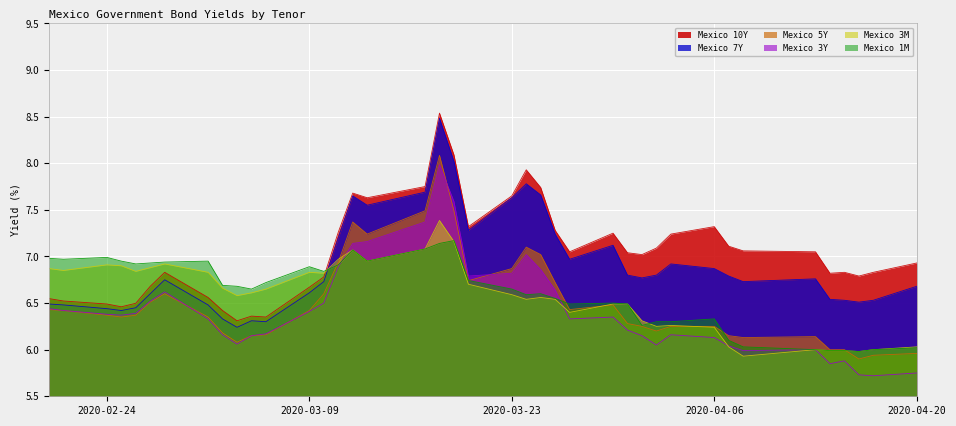

True or false: Mexico 5Y and Mexico 10Y cross at least once.

False